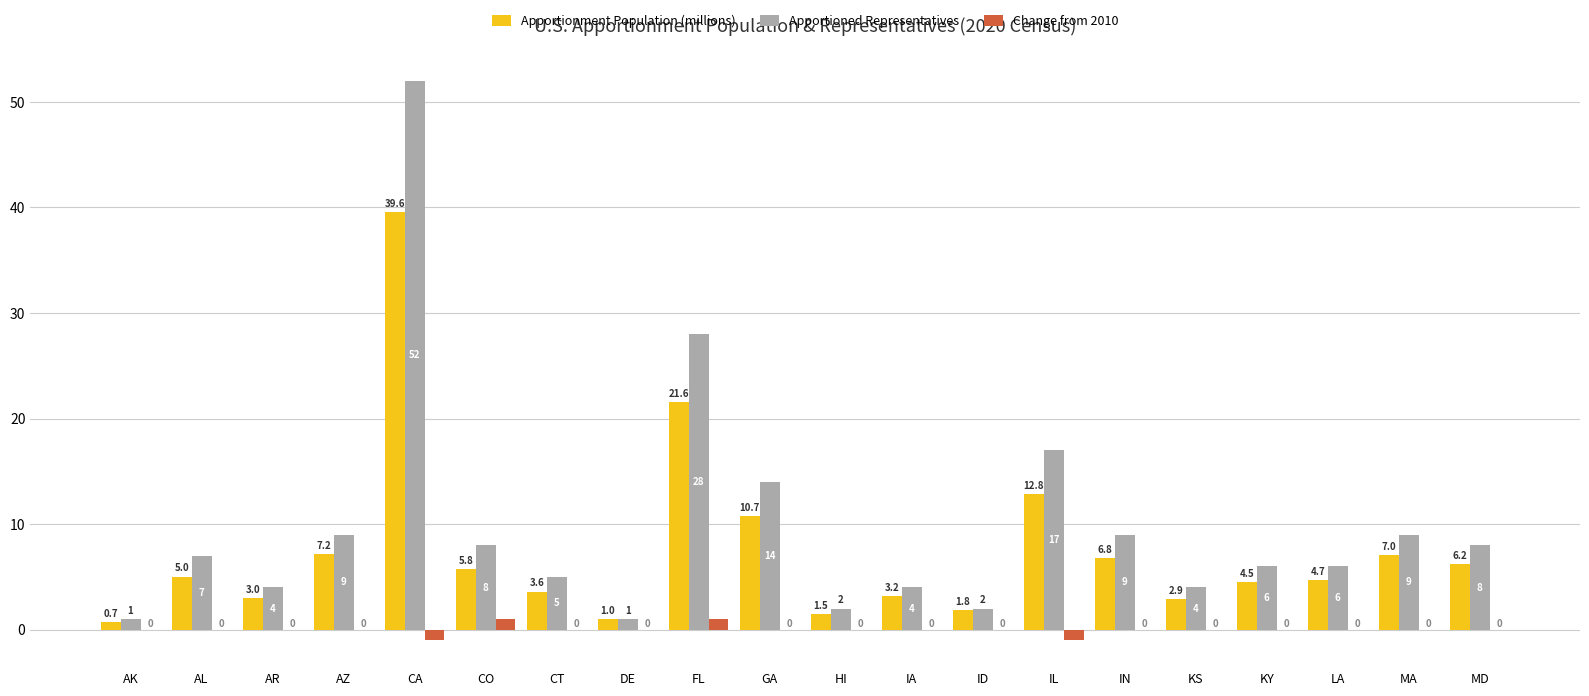

How many groups of bars are there?

20